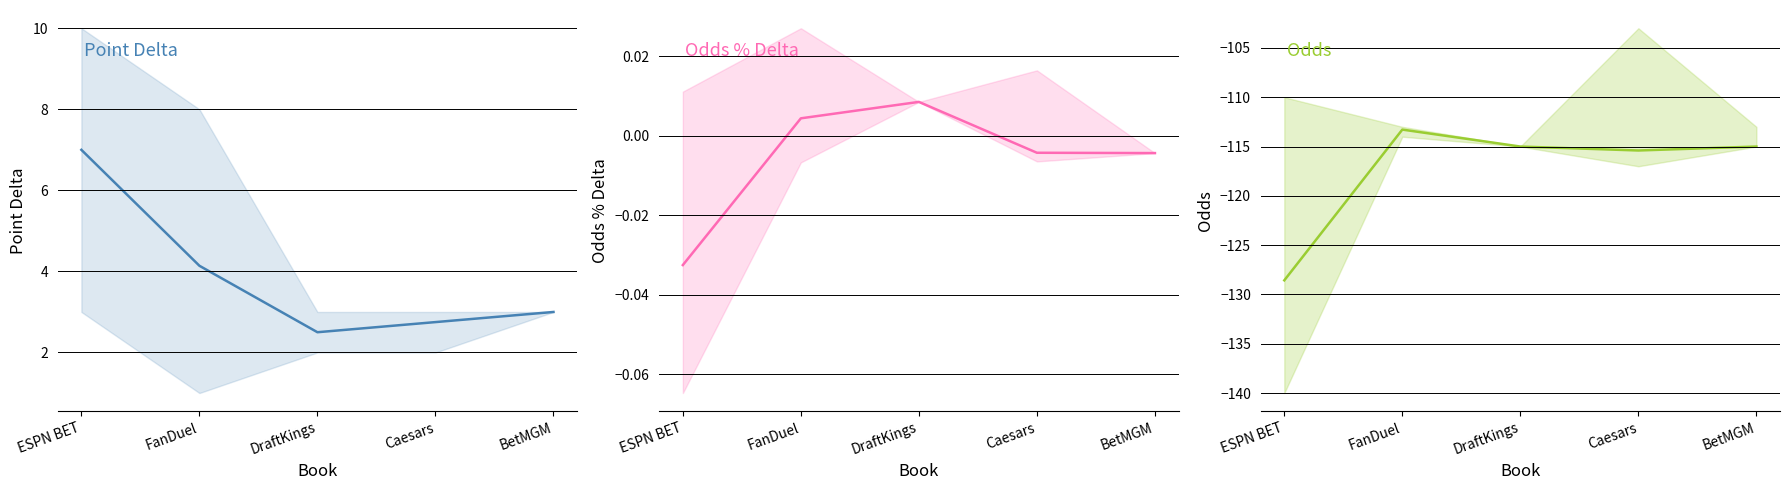

Is the value of Odds % Delta at DraftKings greater than the value of Point Delta at BetMGM?

No